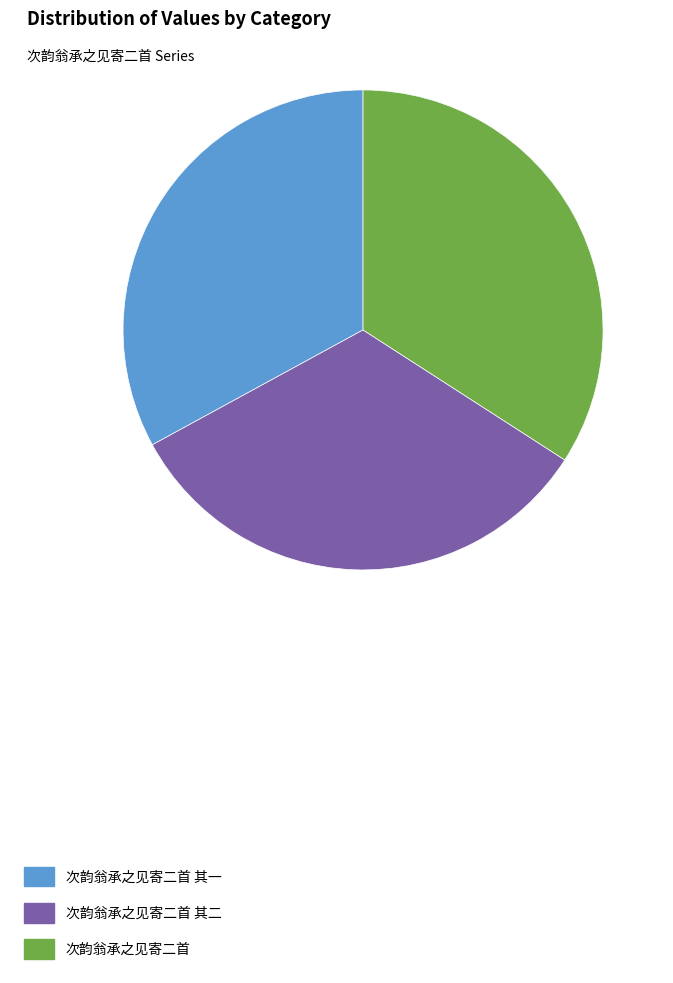

What is the ratio of the value at 次韵翁承之见寄二首 to the value at 次韵翁承之见寄二首 其一?

1.0